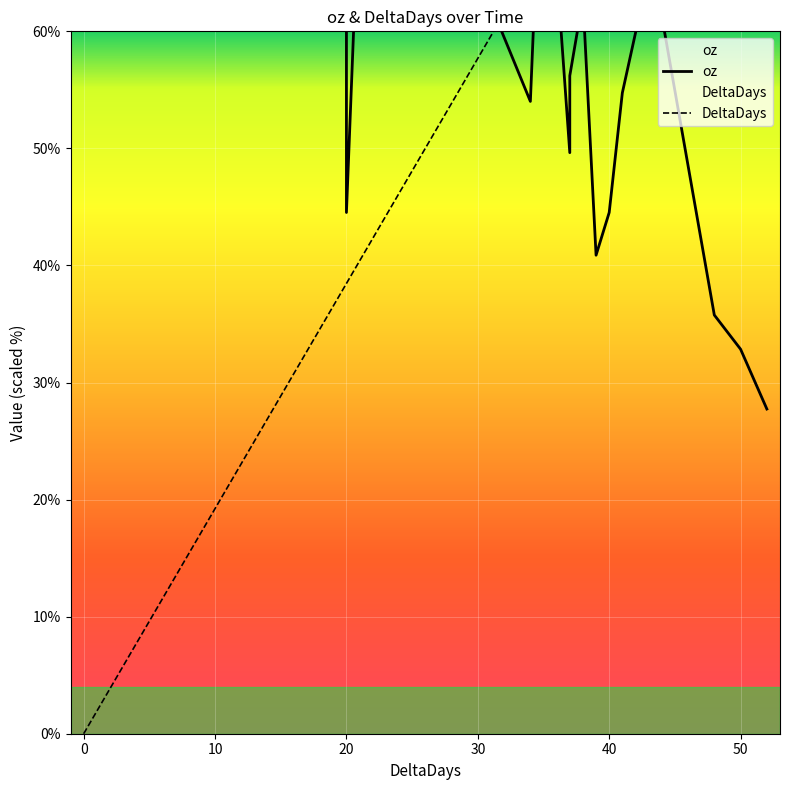

How many times do DeltaDays and oz cross each other?

3